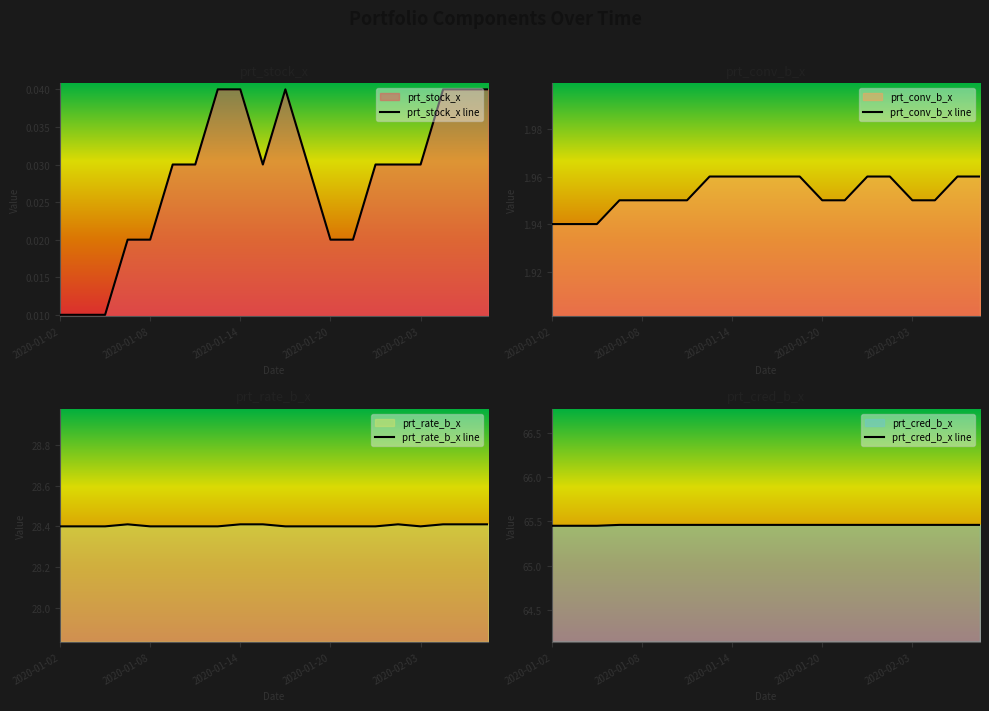

The prt_conv_b_x line series shows 0.5 at 2020-01-08. True or false?

False